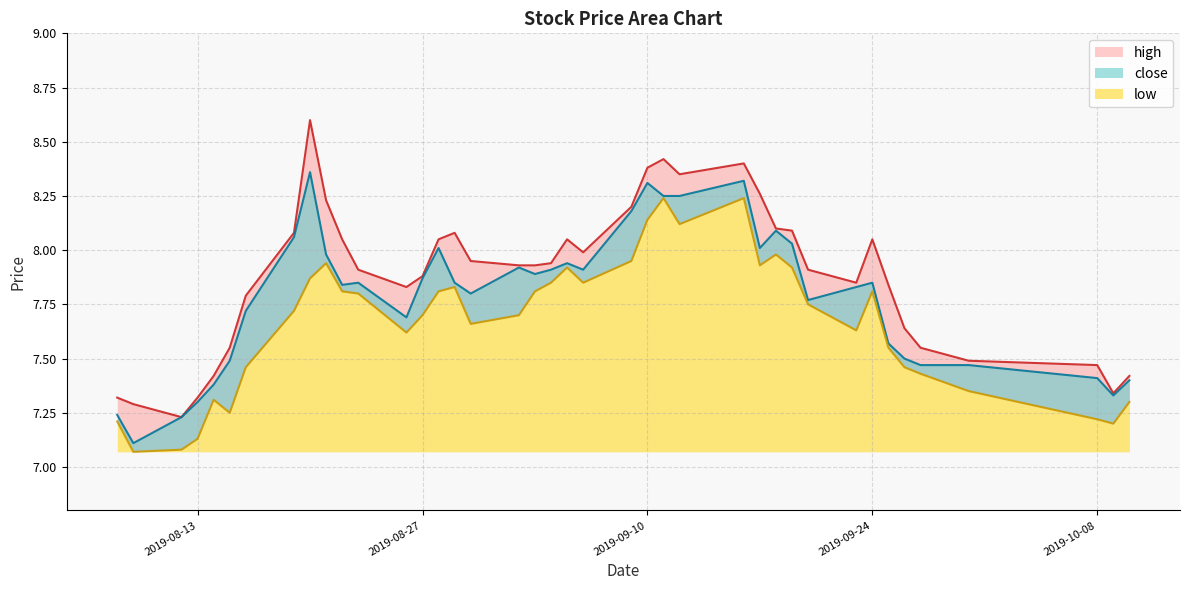

Which series has the largest total across all categories?

high